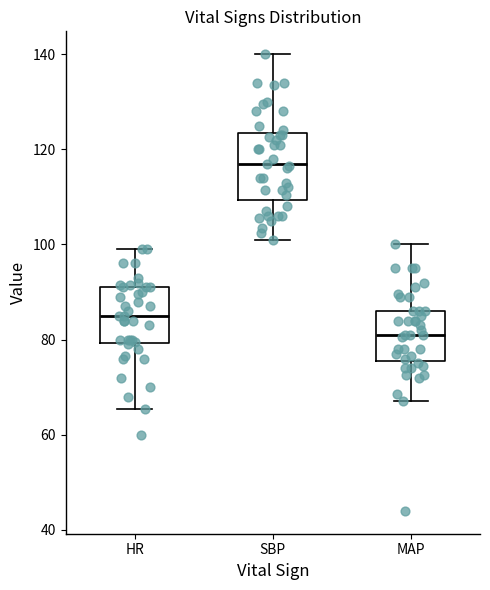

Where does the lower whisker of the box for SBP end on the y-axis? The values are not printed on the chart, so give them approximately, as read against the axis.

102